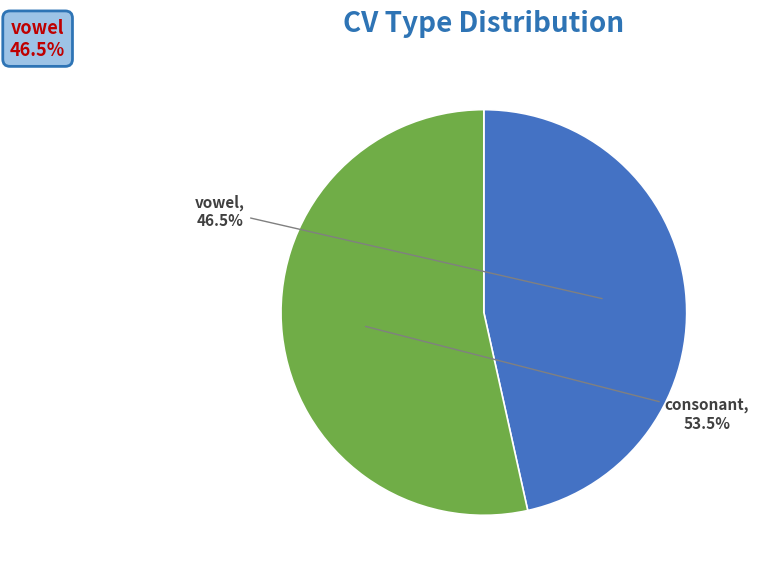

Approximately how many times larger is the value at vowel compared to consonant?

0.9